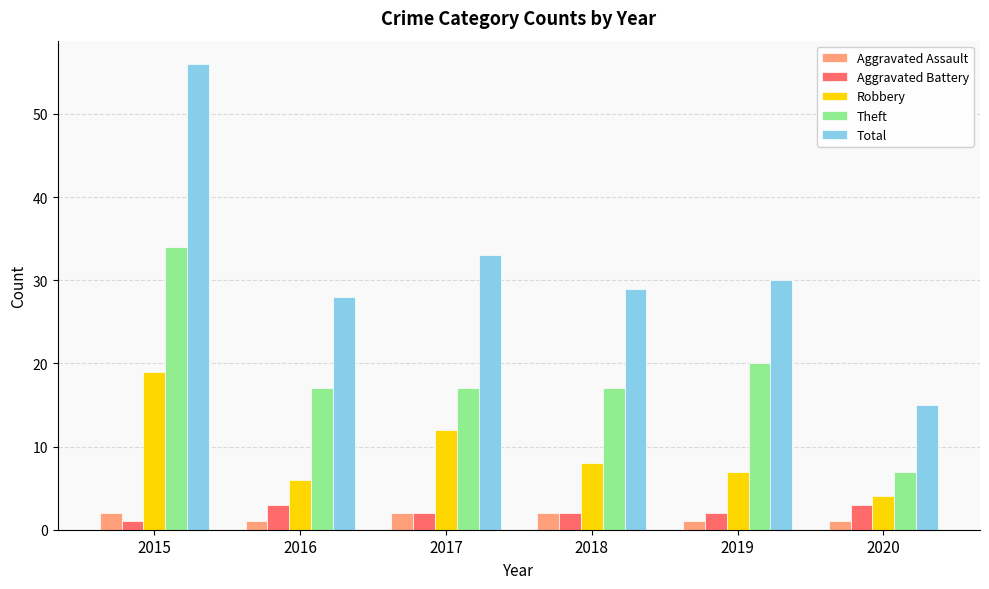

What is the difference between the Theft values at 2015 and 2017?

17